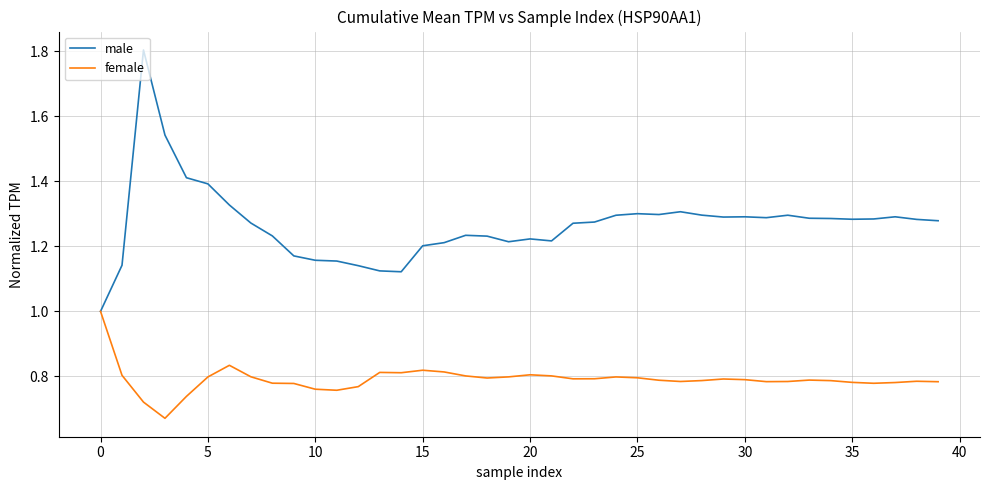

Which series has the widest spread of values?

male